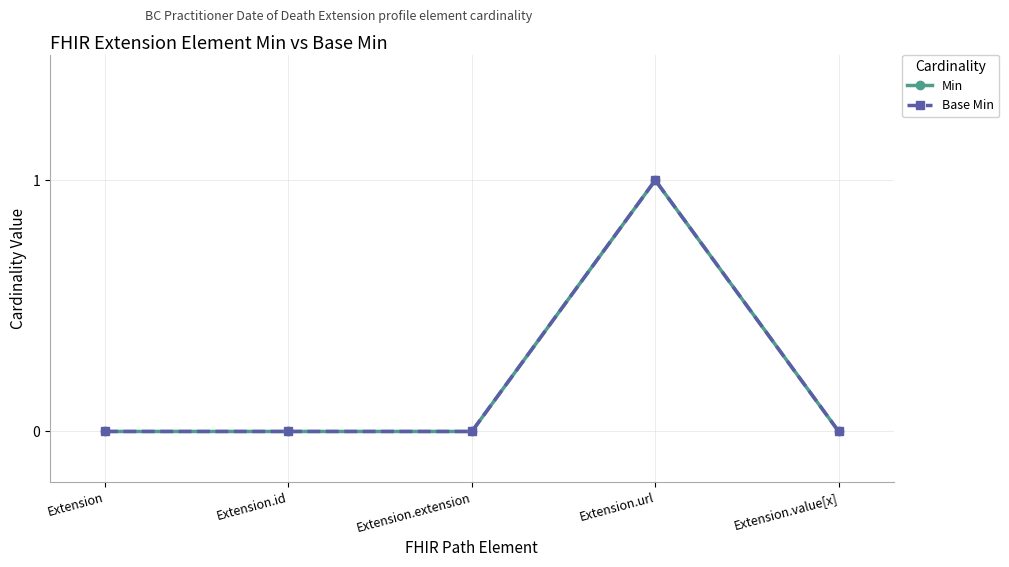

Reading left to right, transcribe all the data shown in this chart.

Min: Extension=0	Extension.id=0	Extension.extension=0	Extension.url=1	Extension.value[x]=0
Base Min: Extension=0	Extension.id=0	Extension.extension=0	Extension.url=1	Extension.value[x]=0